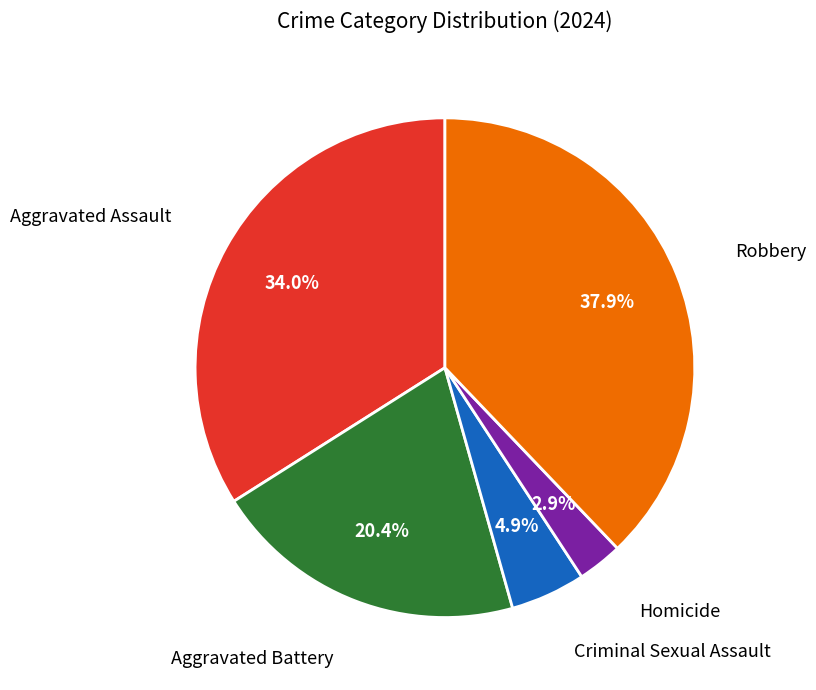

Does any single category account for the majority?

No